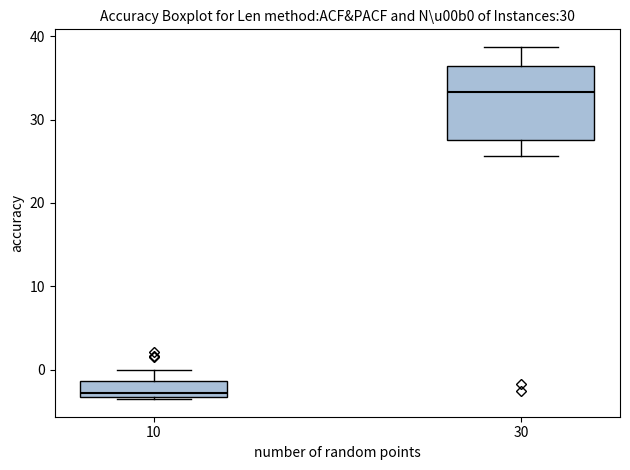

Reading left to right, transcribe this box plot: for each box, give where its median line is, the range the box spans, and where its two whiskers end, as read against the y-axis. The values are not printed on the chart, so give them approximately, as read against the axis.

10: median -3 (just above the box's lower edge), box -3 to -1, whiskers -3 to 0
30: median 33, box 28 to 36, whiskers 26 to 39